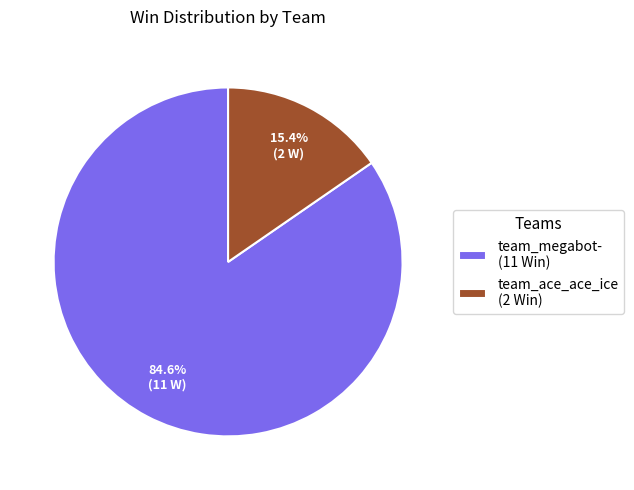

How many segments does this pie chart have?

2